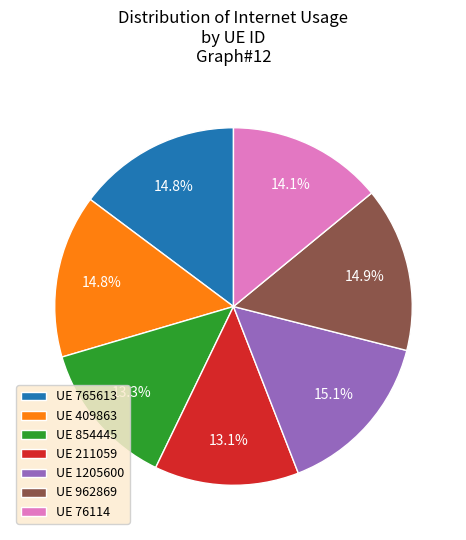

Does any single category account for the majority?

No